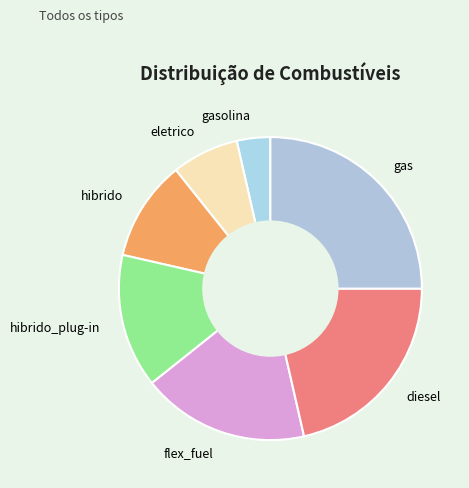

How many segments does this pie chart have?

7